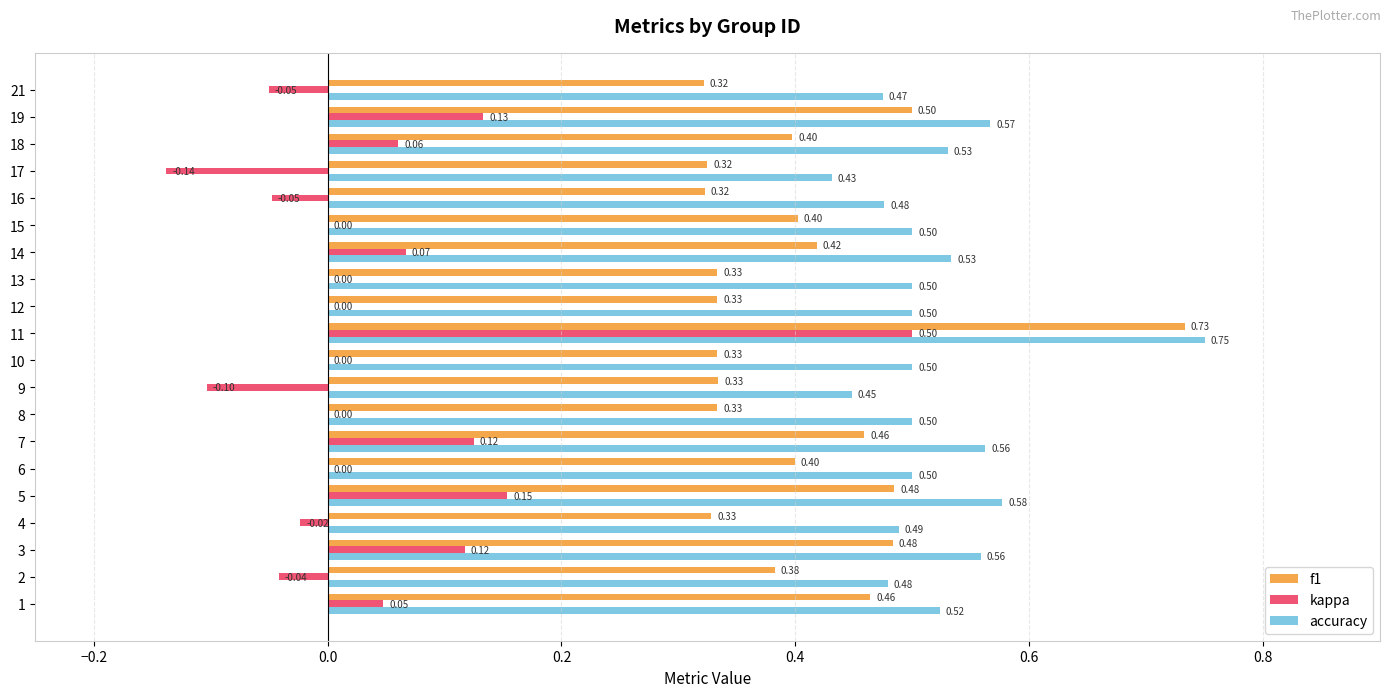

What is the sum of all accuracy values?

10.4